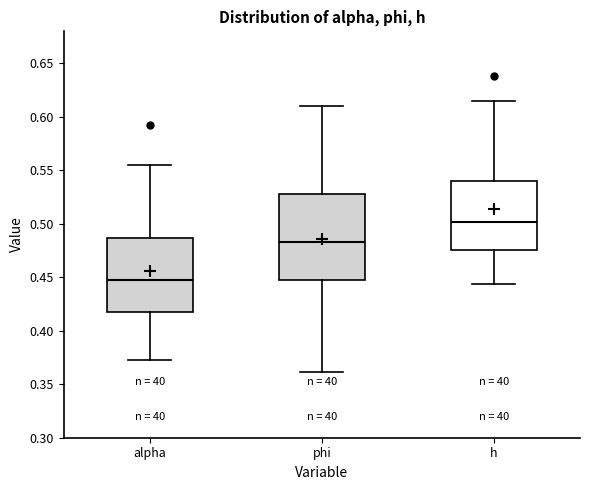

Which box is the tallest, from its lower edge to its upper edge?

phi